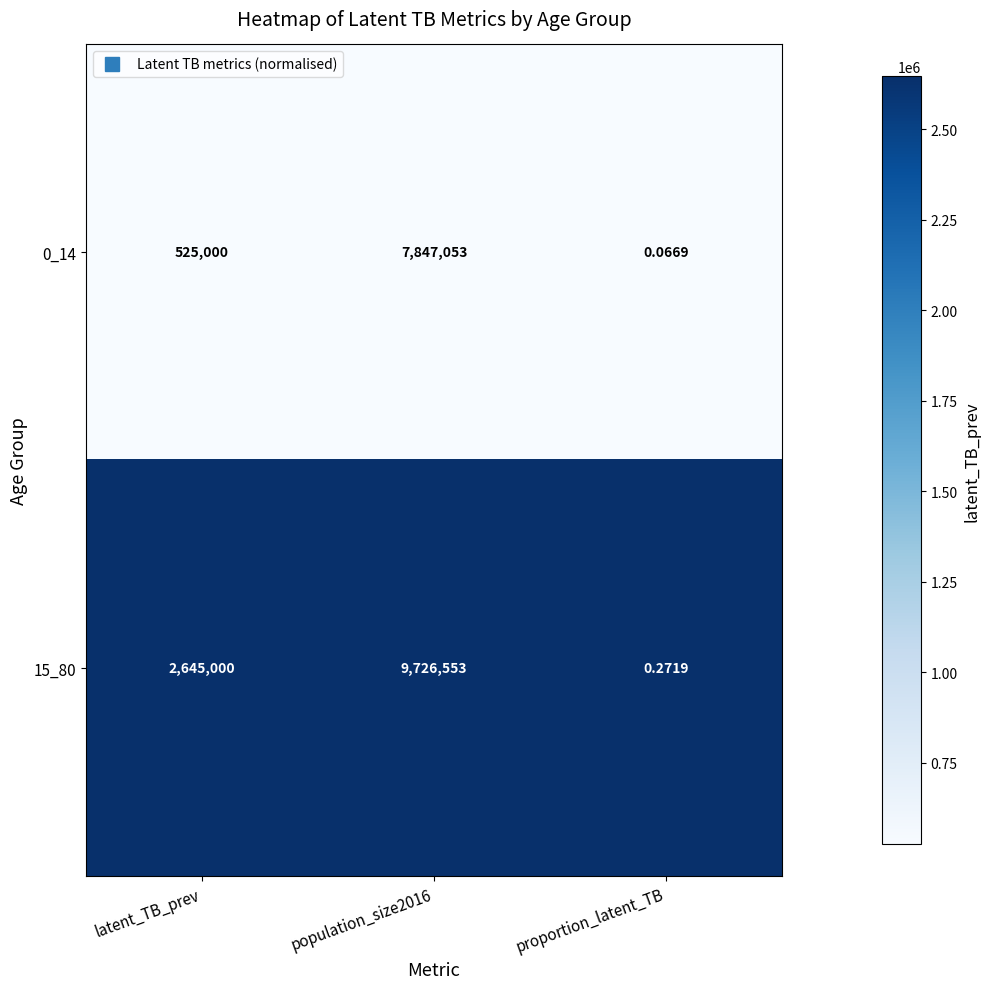

Which label corresponds to the smallest value in the chart?

proportion_latent_TB